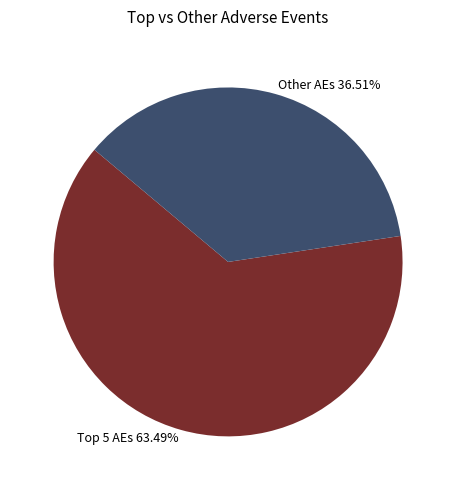

What is the smallest slice in the pie chart?

Other AEs 36.51%